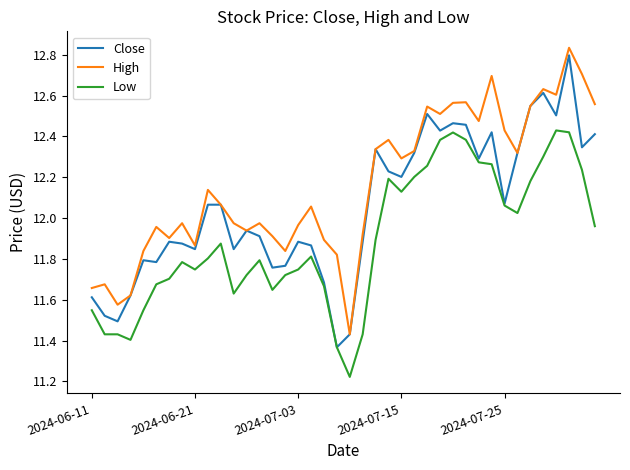

Rank the series by their average value, from highest to lowest.

High, Close, Low